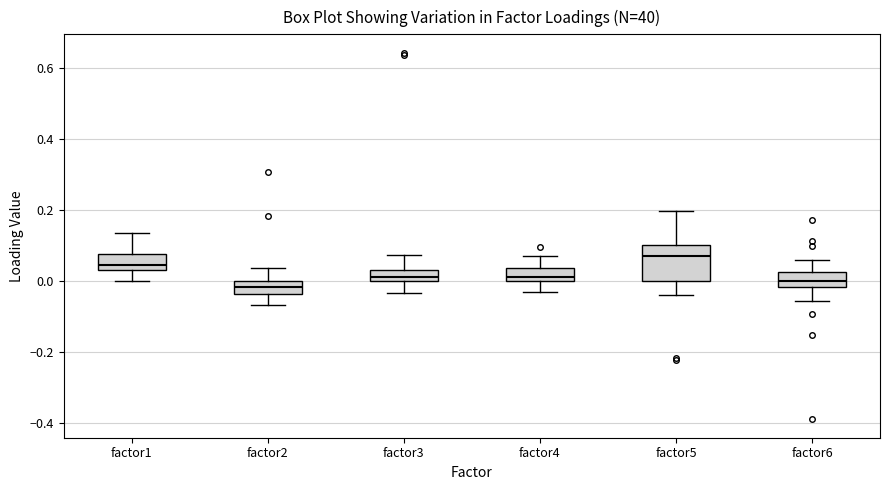

Reading left to right, read every box against the y-axis: the position of its median line, the range the box covers, and the ends of its whiskers. The values are not printed on the chart, so give them approximately, as read against the axis.

factor1: median 0.04 (just above the box's lower edge), box 0.04 to 0.08, whiskers 0.00 to 0.14
factor2: median -0.02, box -0.04 to 0.00, whiskers -0.06 to 0.04
factor3: median 0.02, box 0.00 to 0.04, whiskers -0.04 to 0.08
factor4: median 0.02, box 0.00 to 0.04, whiskers -0.04 to 0.08
factor5: median 0.08, box 0.00 to 0.10, whiskers -0.04 to 0.20
factor6: median 0.00, box -0.02 to 0.02, whiskers -0.06 to 0.06